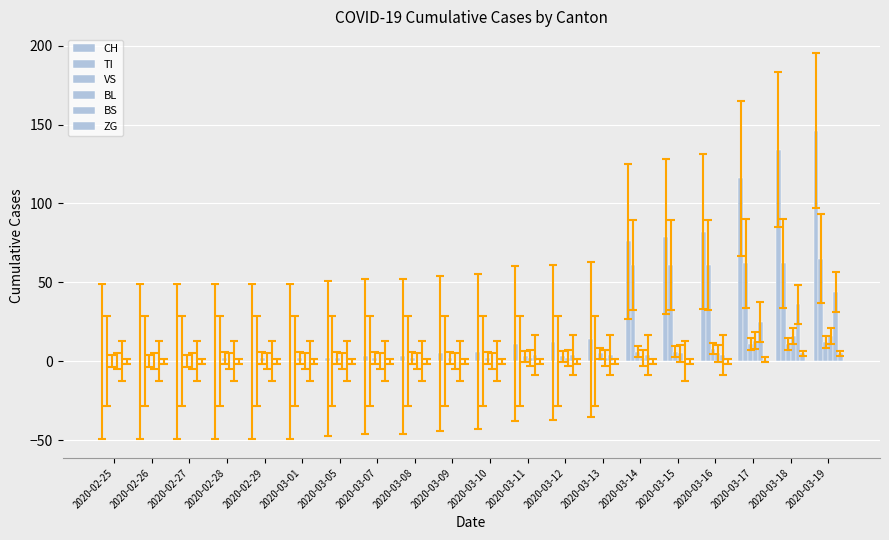

Count the number of categories in the chart.

20